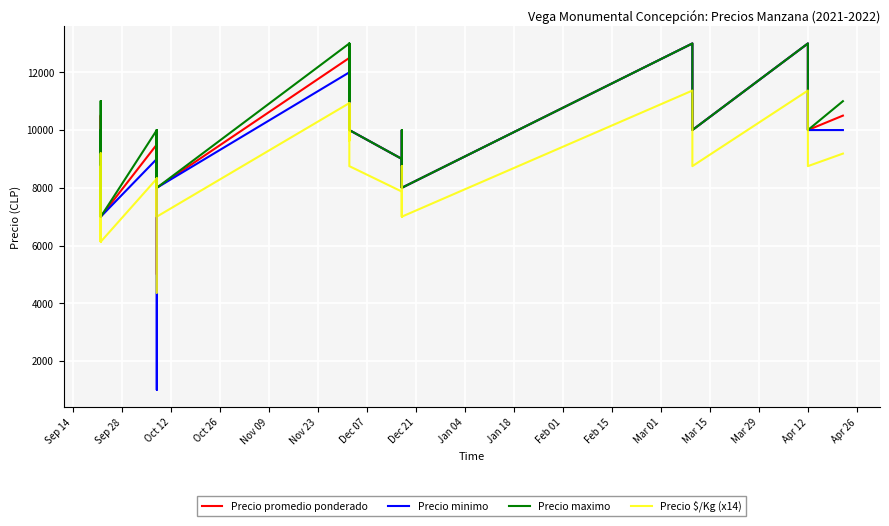

Where is the first local maximum for Precio promedio ponderado?

Oct 12